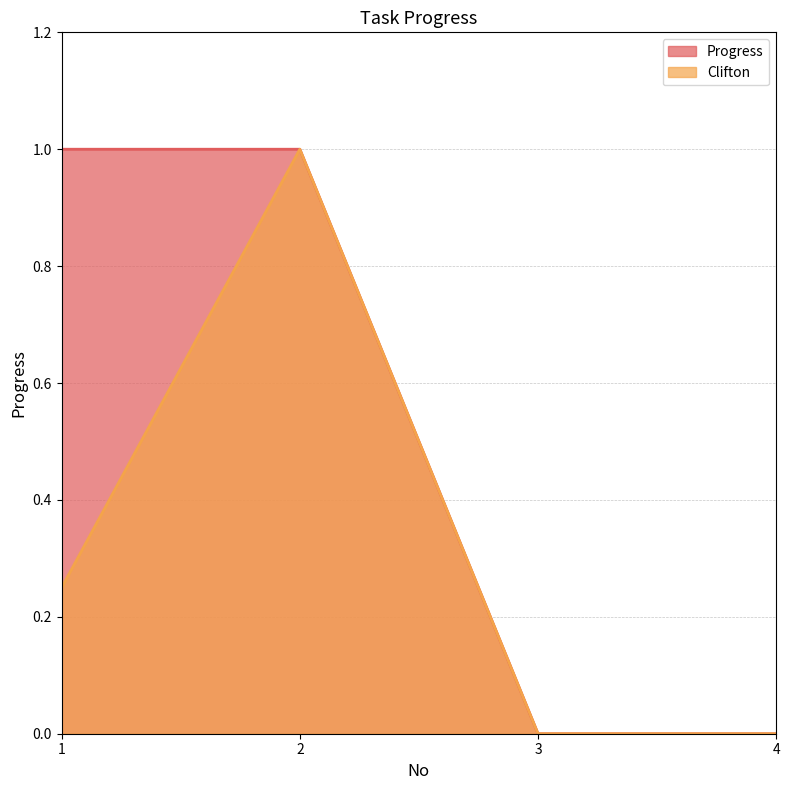

At how many categories does at least one series exceed 0?

2